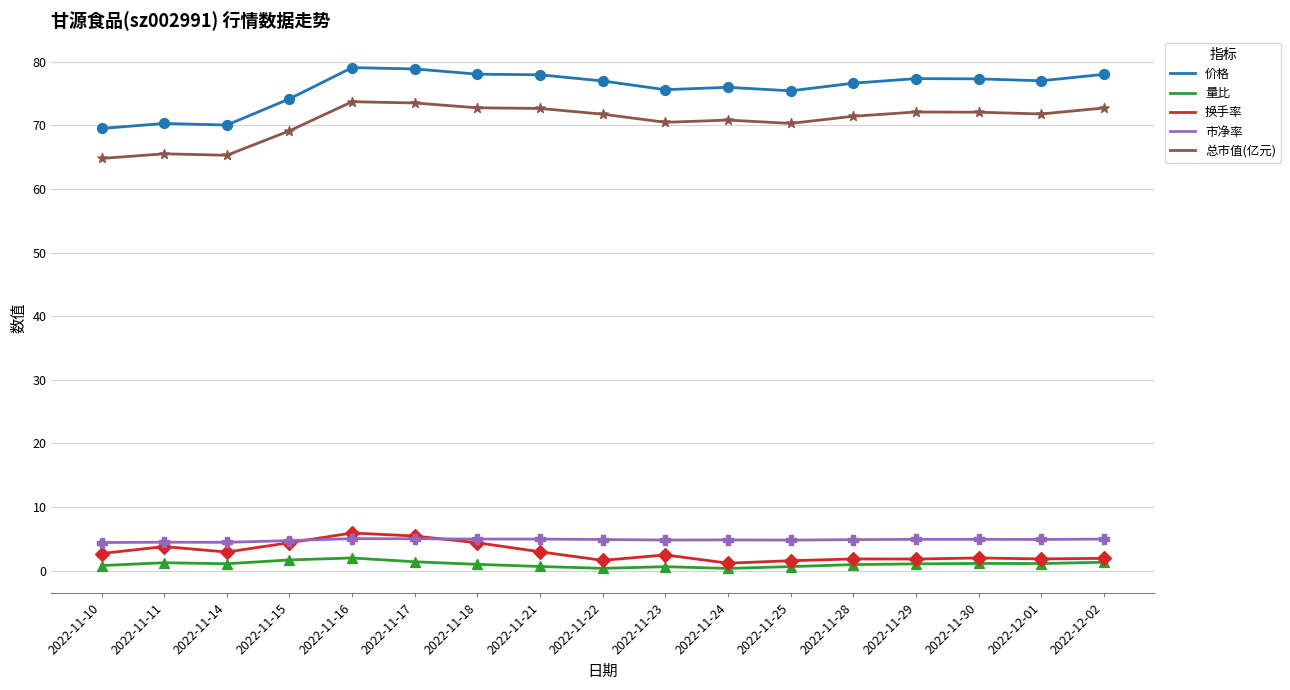

What is the spread (max minus min) of values at 2022-11-16?

77.1